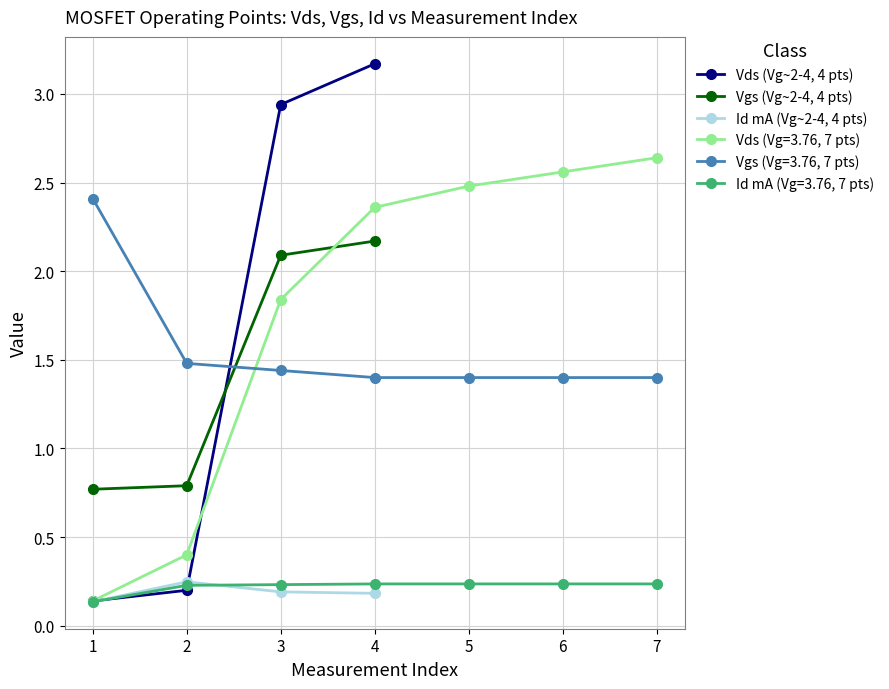

True or false: Vgs (Vg~2-4, 4 pts) has a value of 0.8 at 2.

True